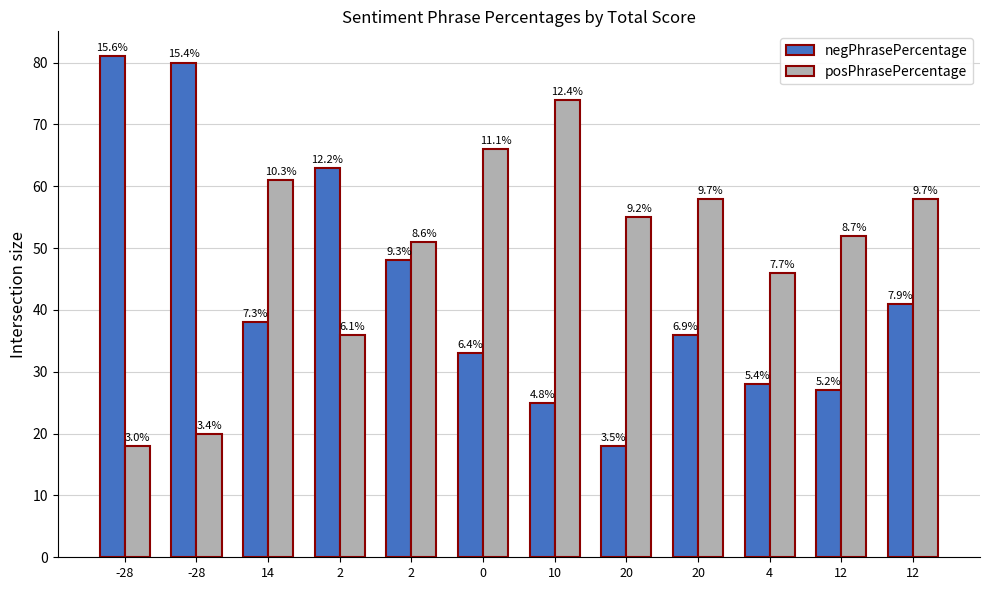

At how many categories does at least one series exceed 61?

5